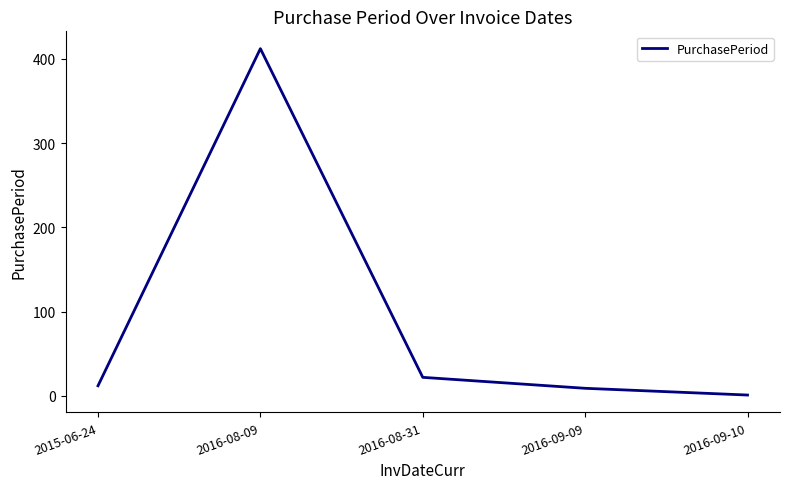

What is the change in value from 2016-08-09 to 2016-09-09?

-403